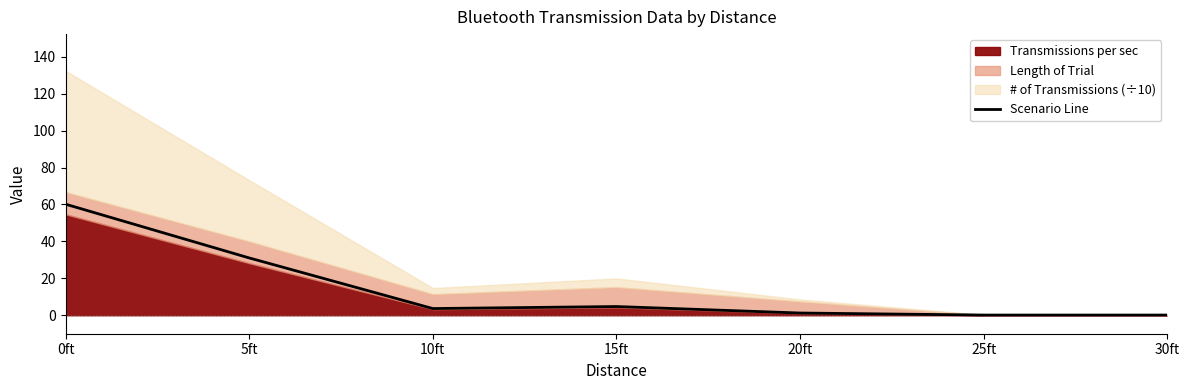

What is the label of the 3rd point from the right?

20ft